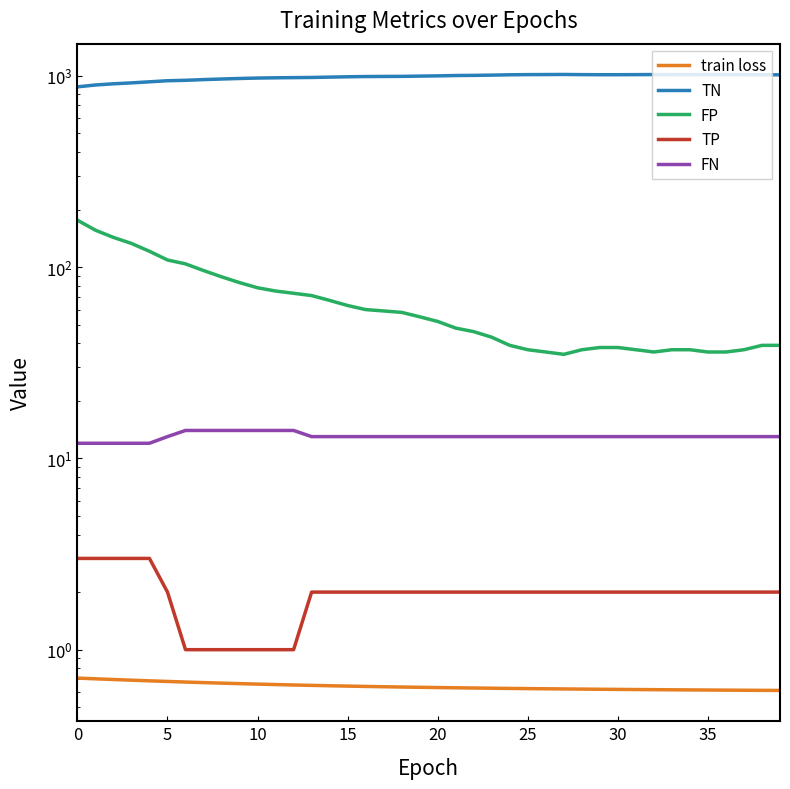

What is the smallest value displayed?

0.6